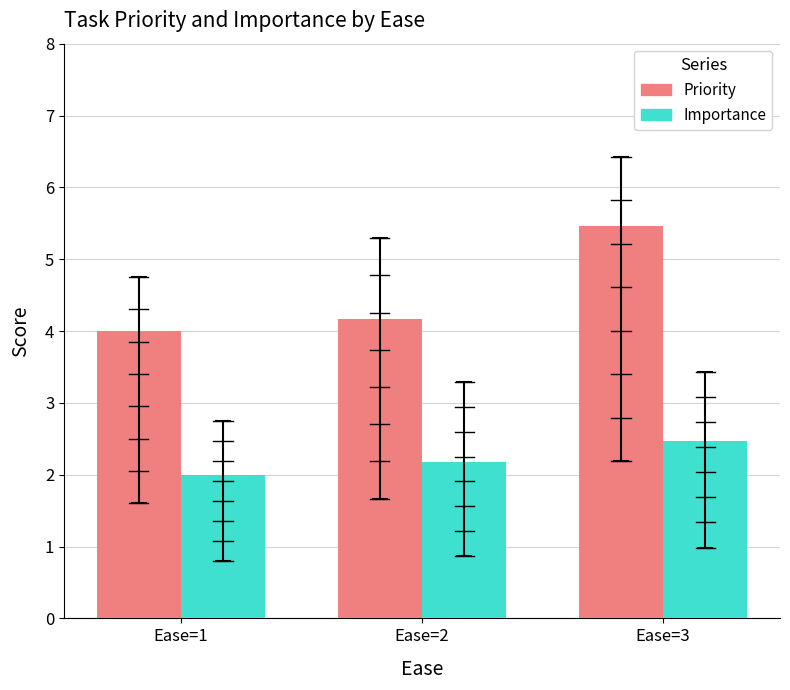

What is the value of the Importance bar at the 2nd from the left?

2.2